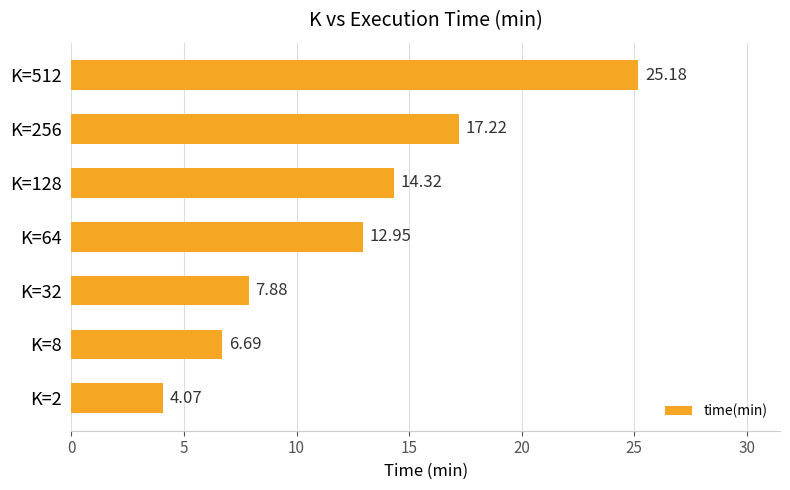

What is the ratio of the value at K=256 to the value at K=8?

2.6